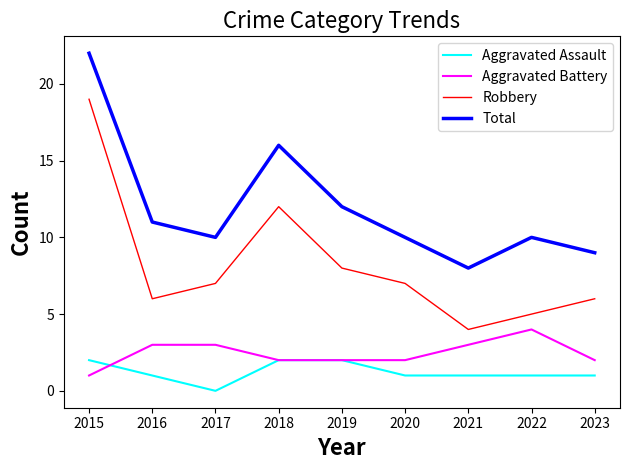

What are all the series names shown in the legend?

Aggravated Assault, Aggravated Battery, Robbery, Total